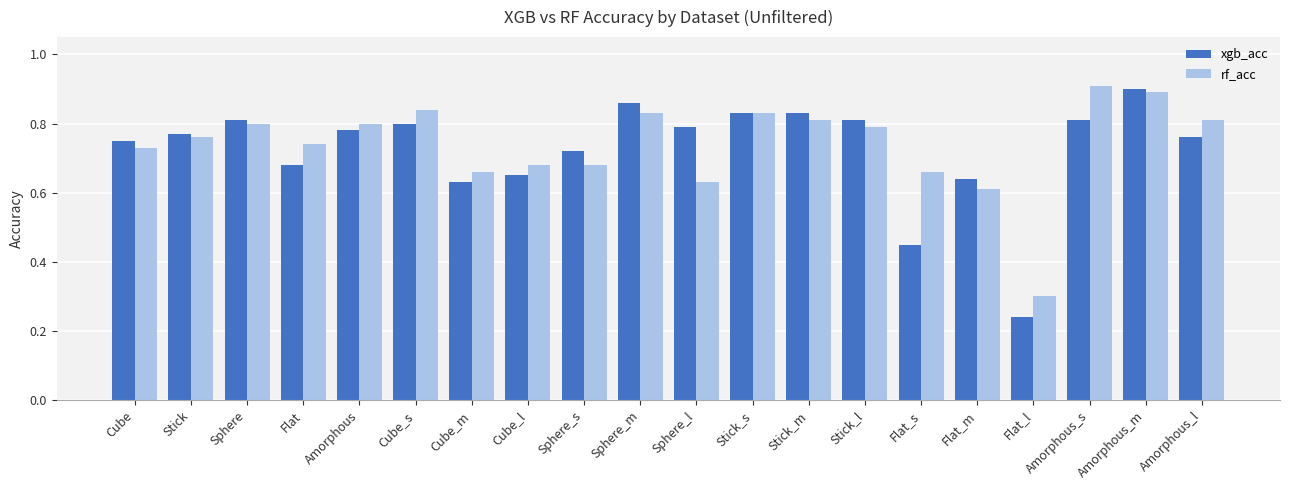

What is the sum of all rf_acc values?

14.8